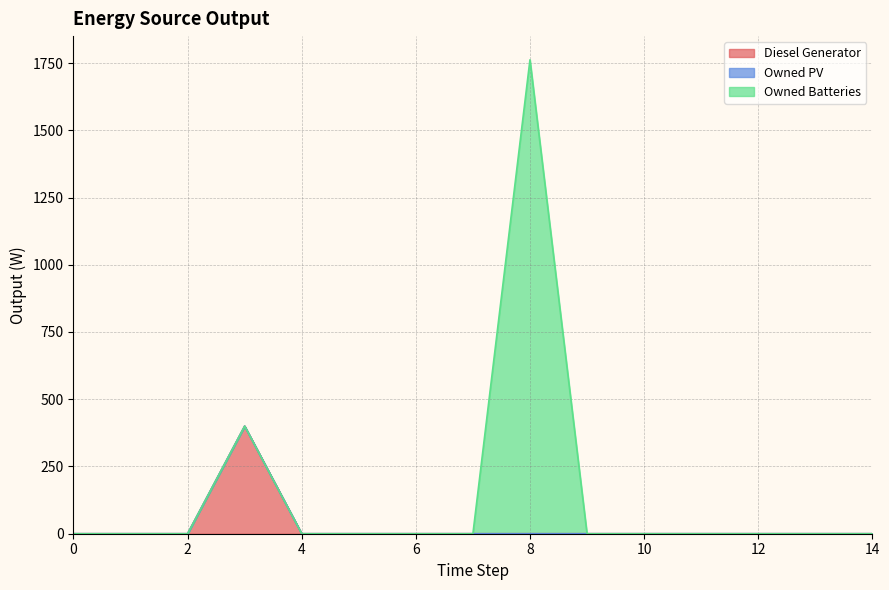

True or false: Owned Batteries has a value of -850 at 1.

False